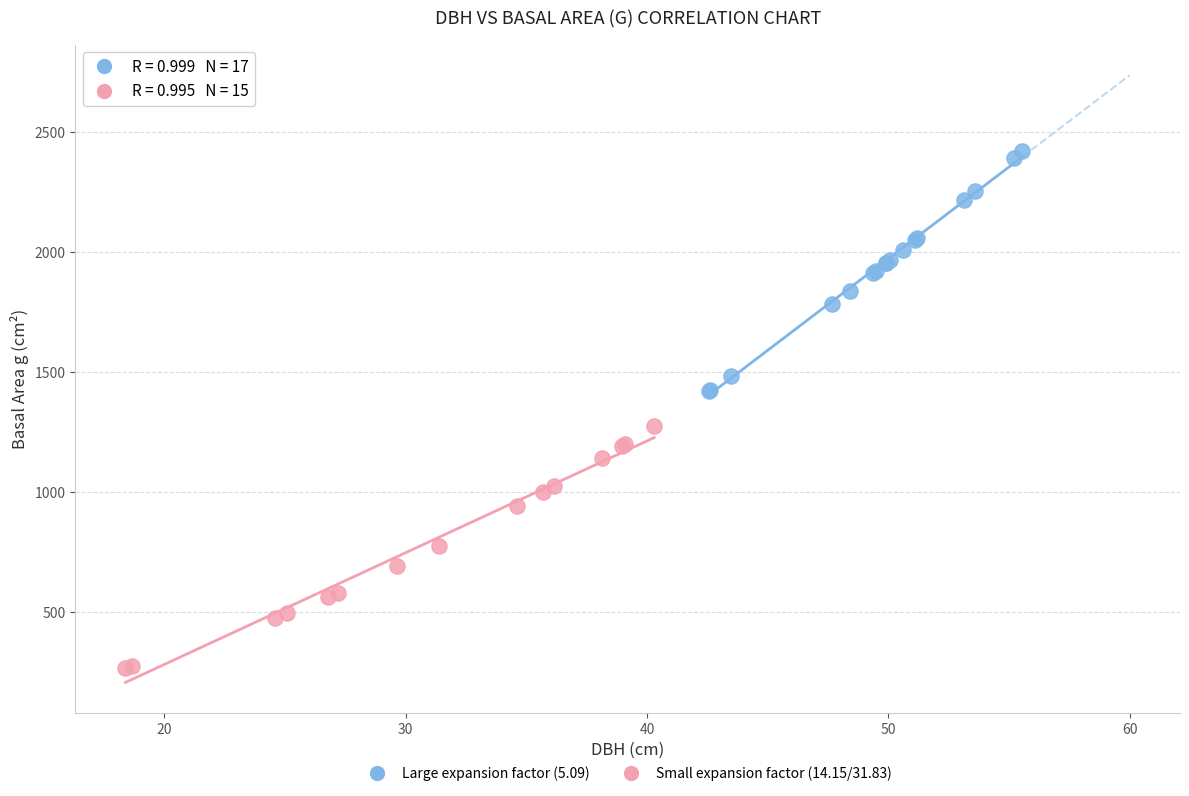

Which series contains the lowest Y value?

Small expansion factor (14.15/31.83)